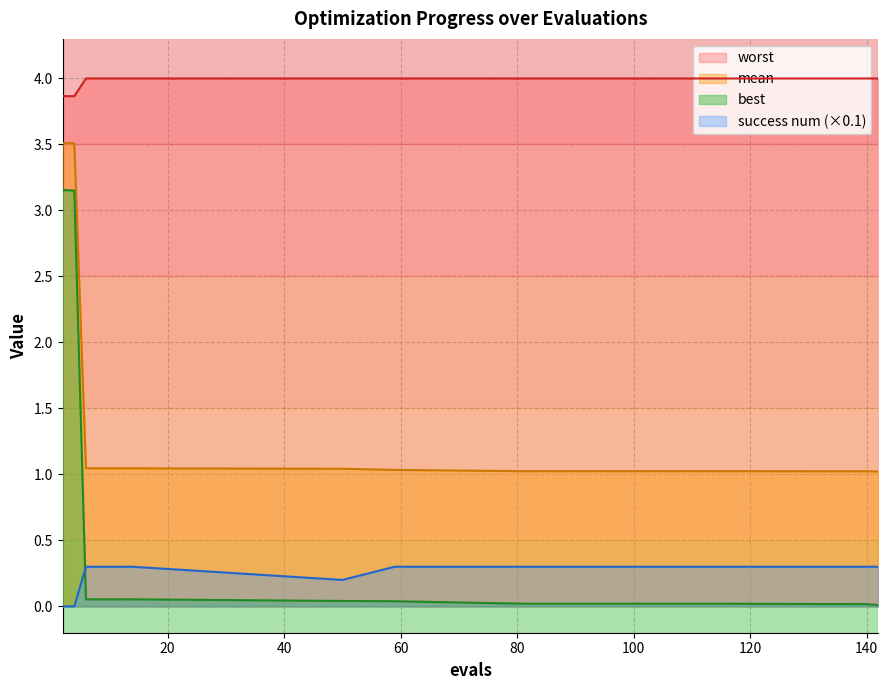

Rank the series at 6 from lowest to highest value.

best, success num, mean, worst